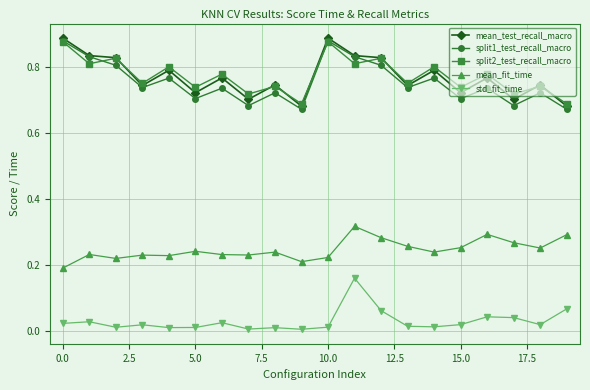

True or false: std_fit_time has more than 2 points higher than both neighbors.

True